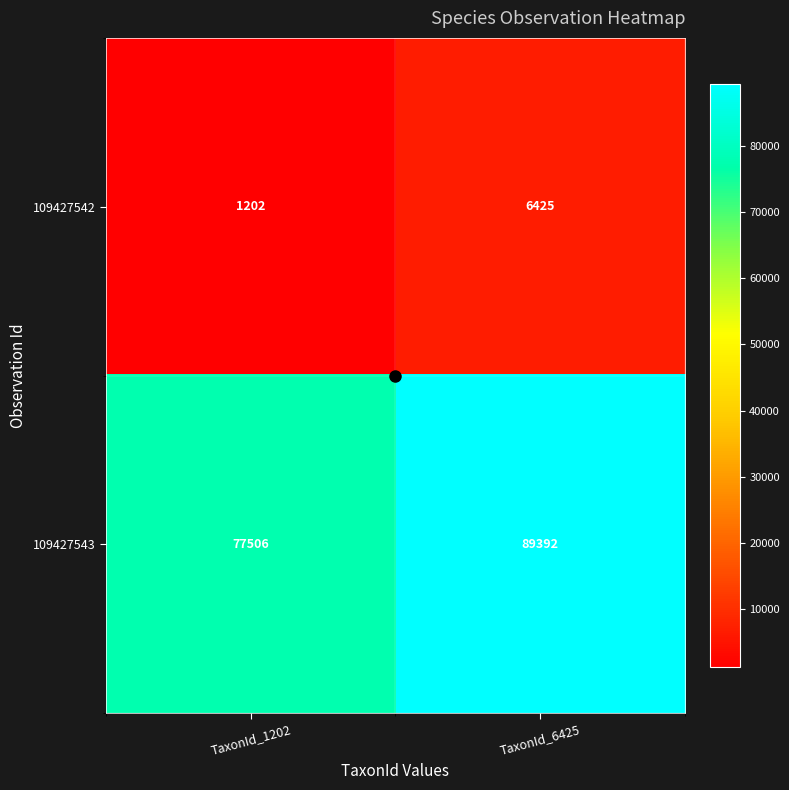

What is the average value of the 109427543 series?

83449